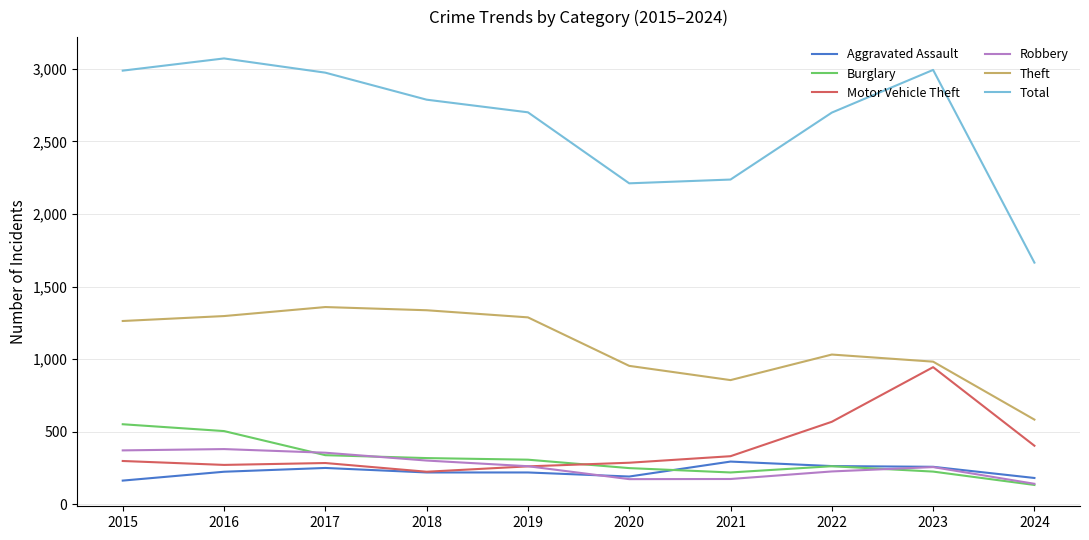

Which category has the lowest value in the Motor Vehicle Theft series?

2018